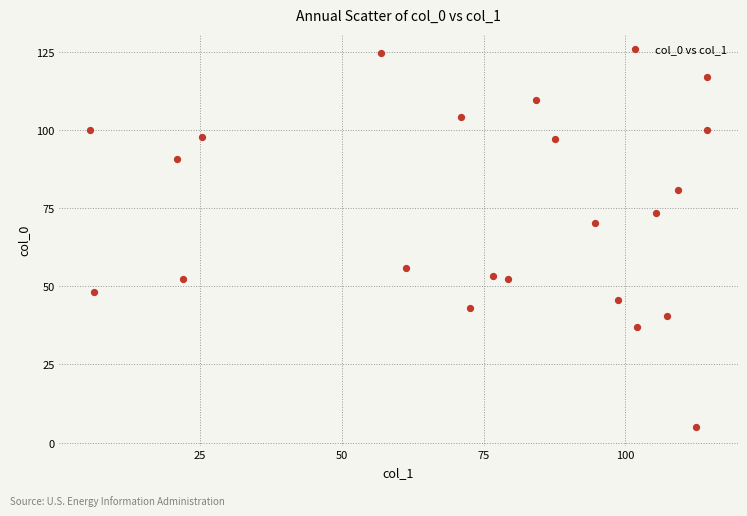

What is the range of Y values (max minus min)?

119.7